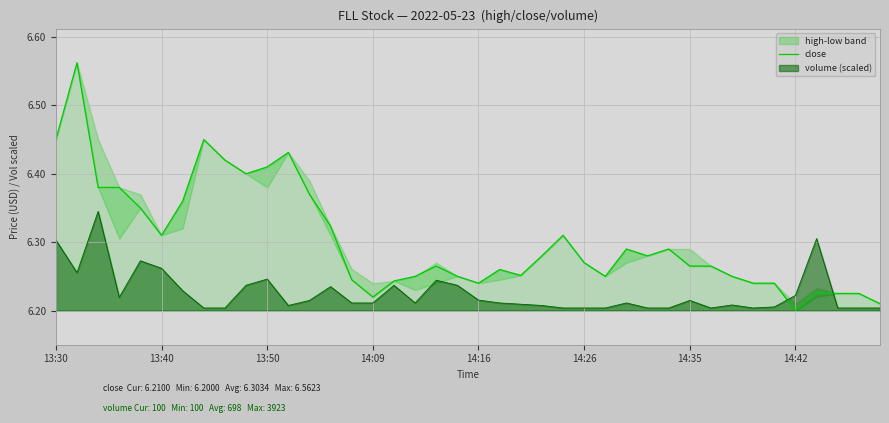

True or false: close and volume (scaled) cross at least once.

True